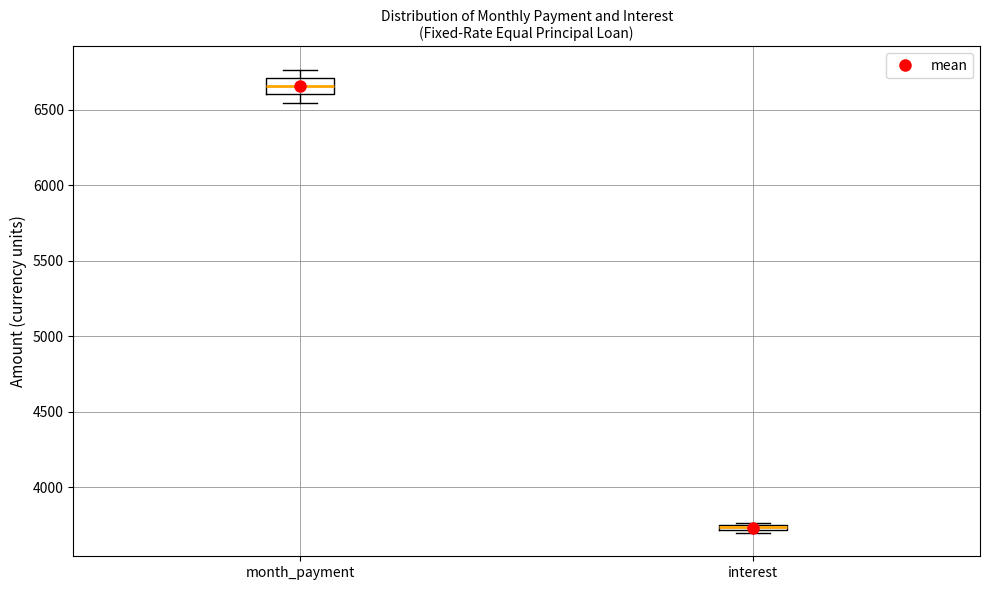

Where is the lower edge of the box for interest on the y-axis? The values are not printed on the chart, so give them approximately, as read against the axis.

3700